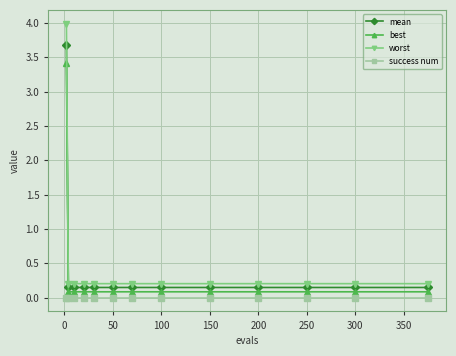

What is the sum of all worst values?

6.4